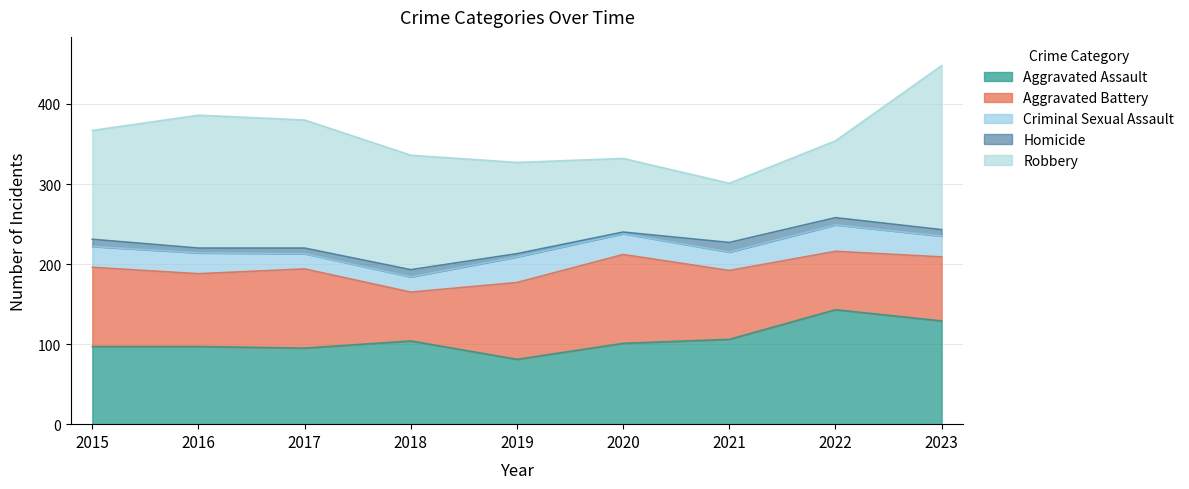

True or false: Aggravated Battery and Homicide cross at least once.

False